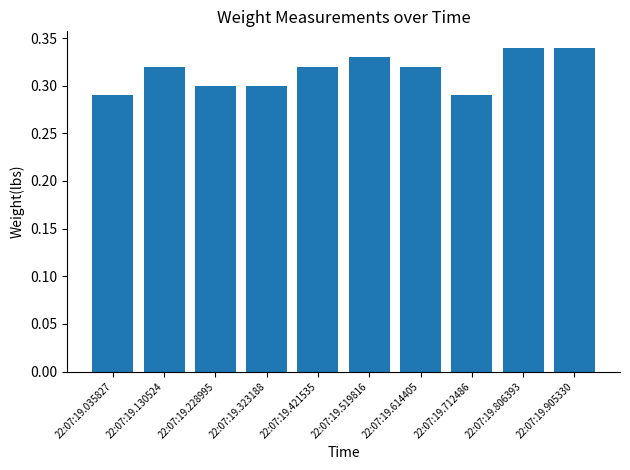

Count the number of categories in the chart.

10